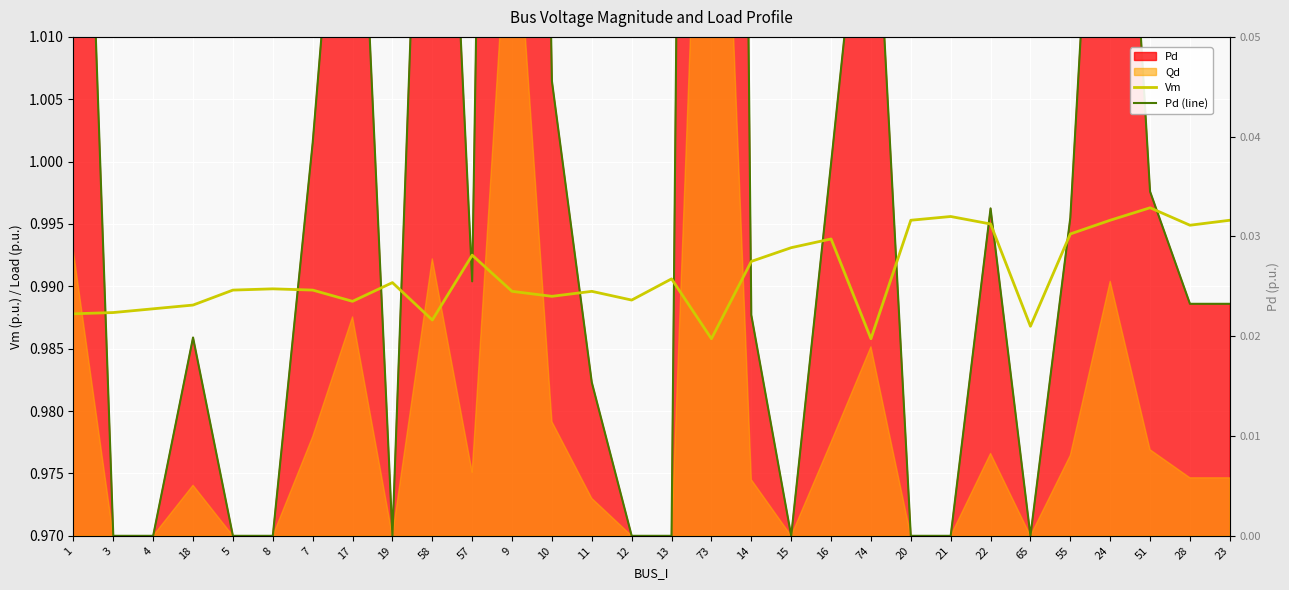

Is the value of Pd (line) at 13 greater than the value of Vm at 7?

No